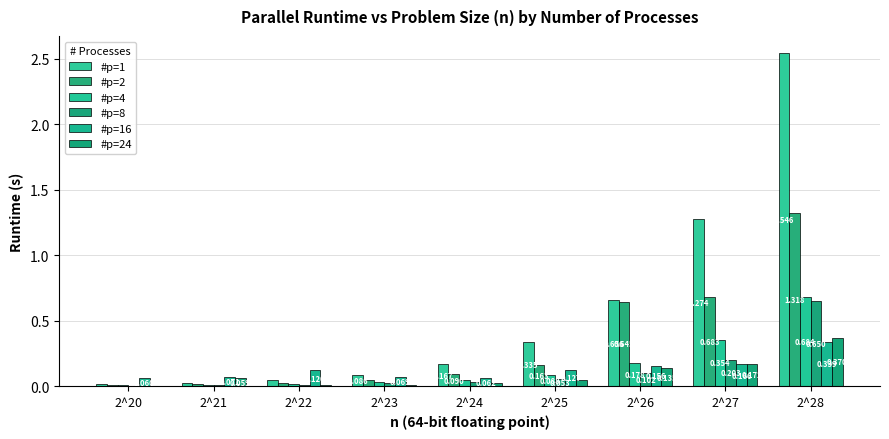

Which series has the widest spread of values?

#p=1